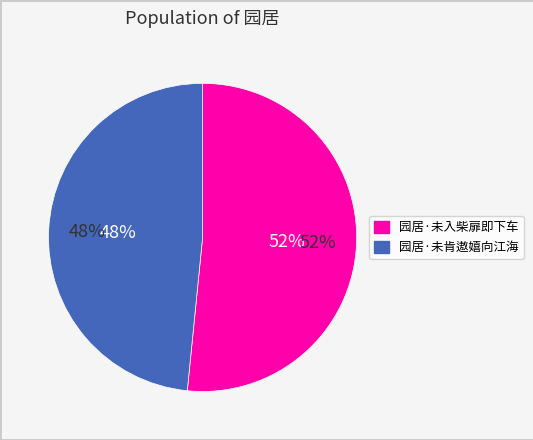

Which has a higher value, 园居·未入柴扉即下车 or 园居·未肯遨嬉向江海?

园居·未入柴扉即下车